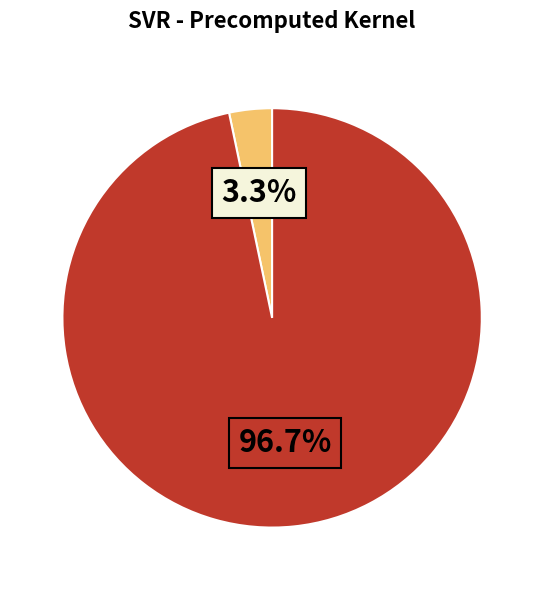

Is there any slice that represents more than half of the pie?

Yes